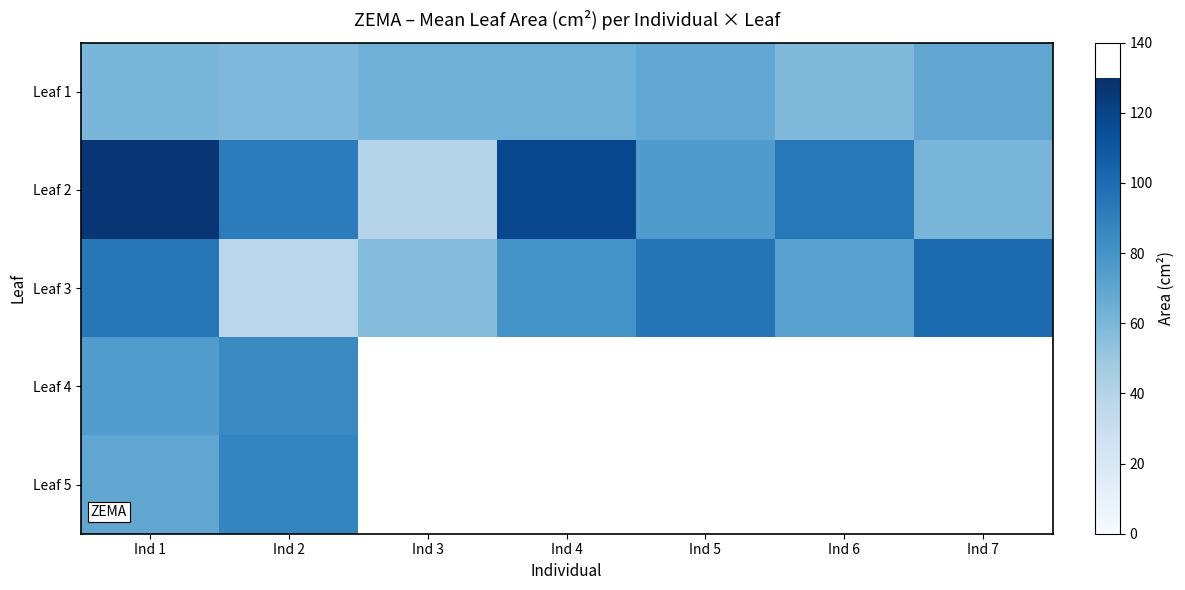

What is the sum of all Leaf 1 values?

441.6